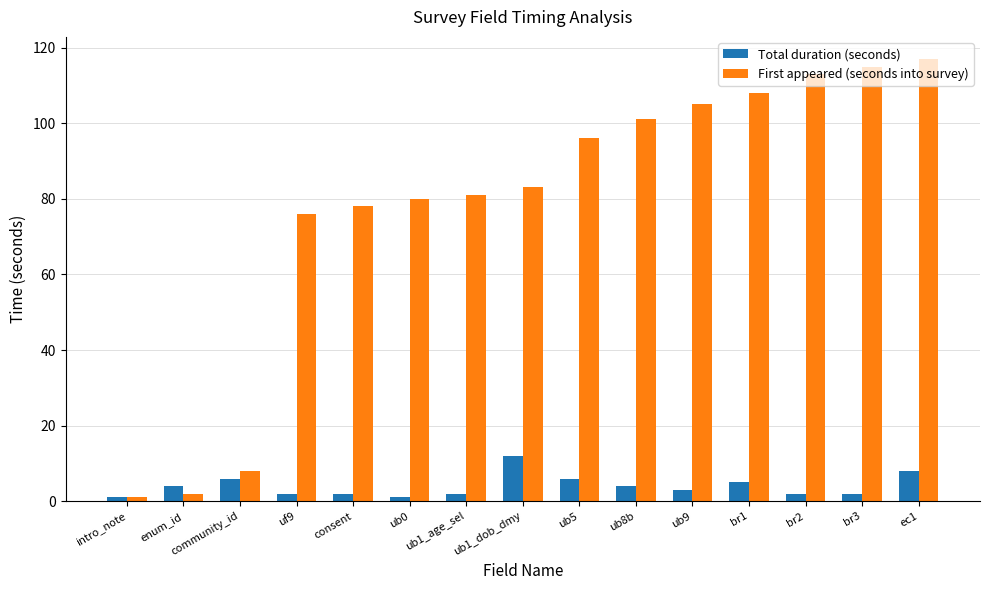

At which label does First appeared (seconds into survey) reach its peak?

ec1